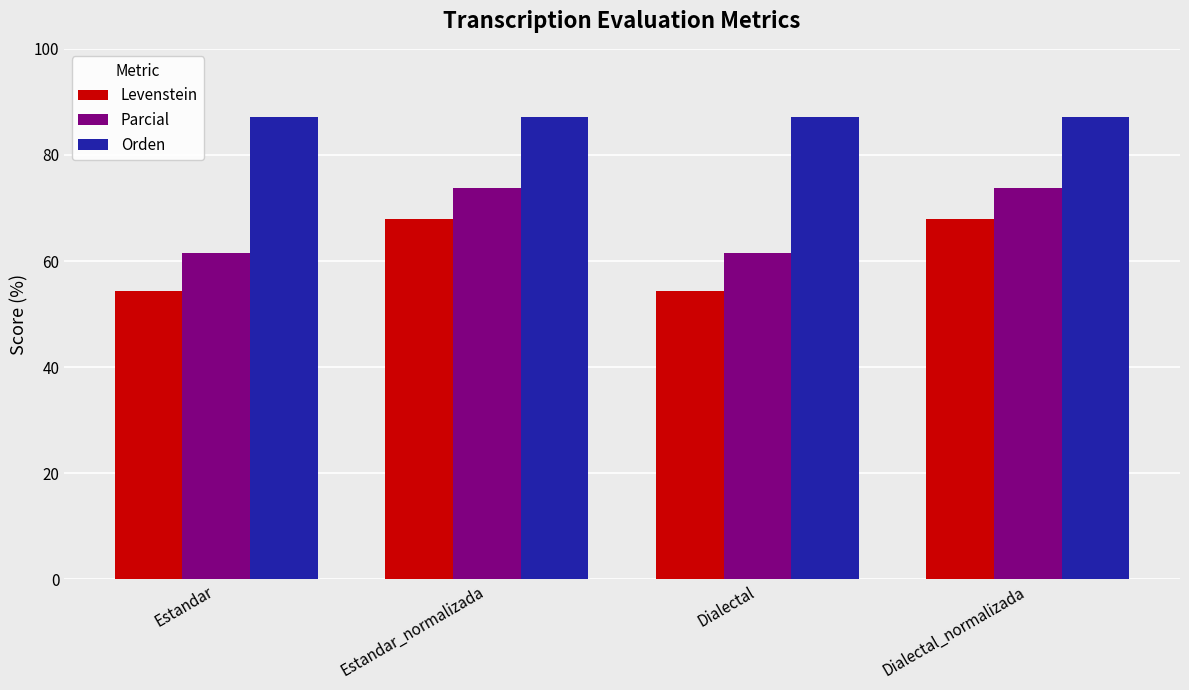

Reading left to right, list all the values displayed in this chart.

Levenstein: Estandar=54.3	Estandar_normalizada=68.0	Dialectal=54.3	Dialectal_normalizada=68.0
Parcial: Estandar=61.5	Estandar_normalizada=73.7	Dialectal=61.5	Dialectal_normalizada=73.7
Orden: Estandar=87.2	Estandar_normalizada=87.2	Dialectal=87.2	Dialectal_normalizada=87.2